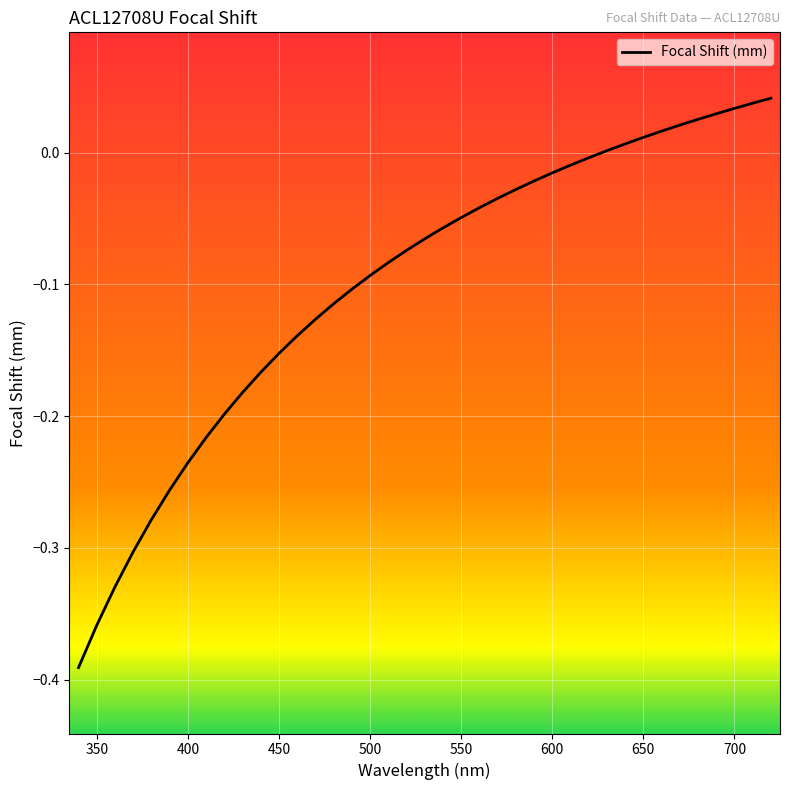

Is this an area chart (filled region under the line)?

No